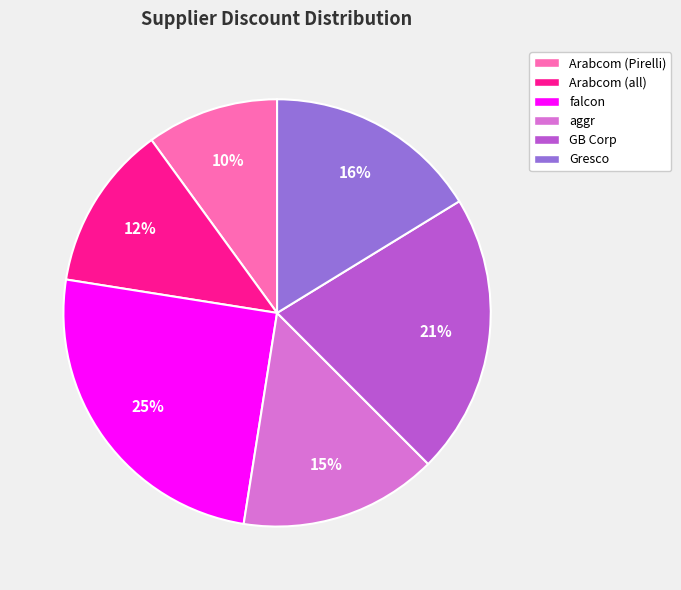

Which category has the smallest portion of the pie?

Arabcom (Pirelli)